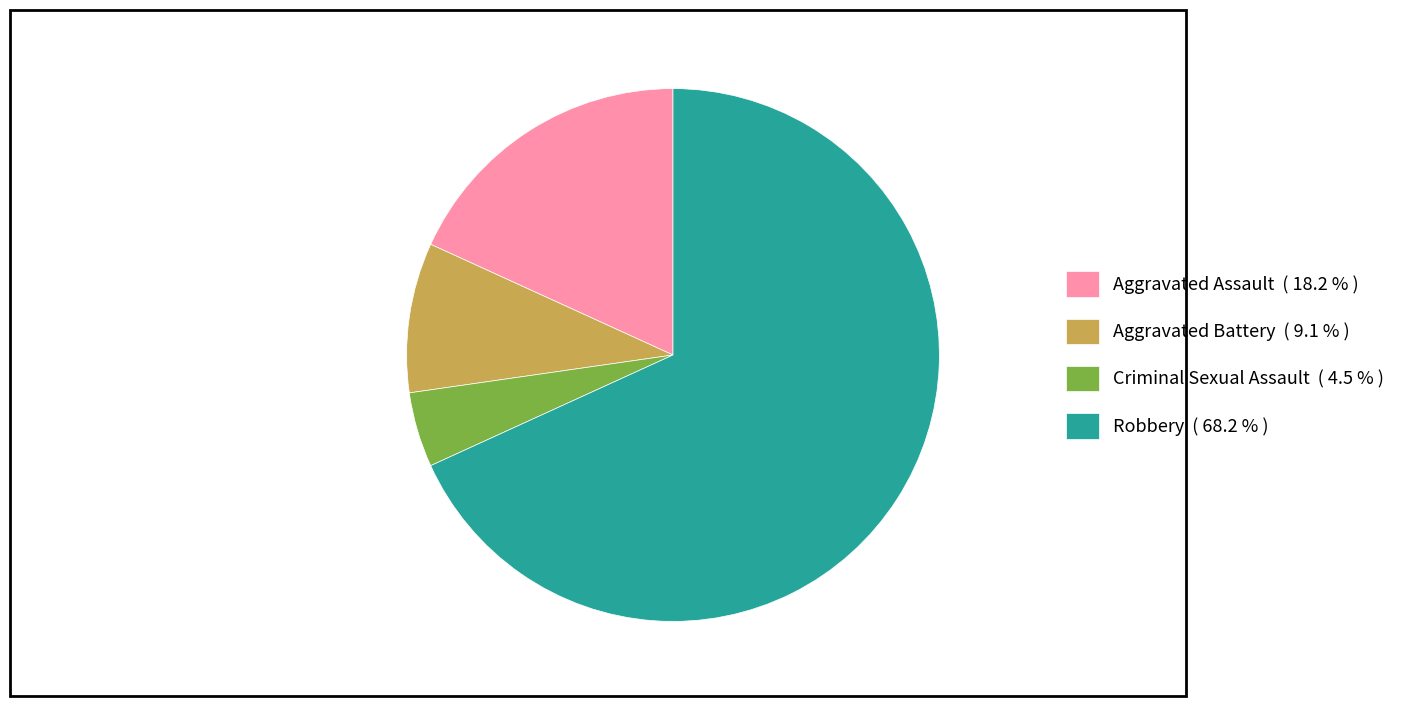

How many segments does this pie chart have?

4